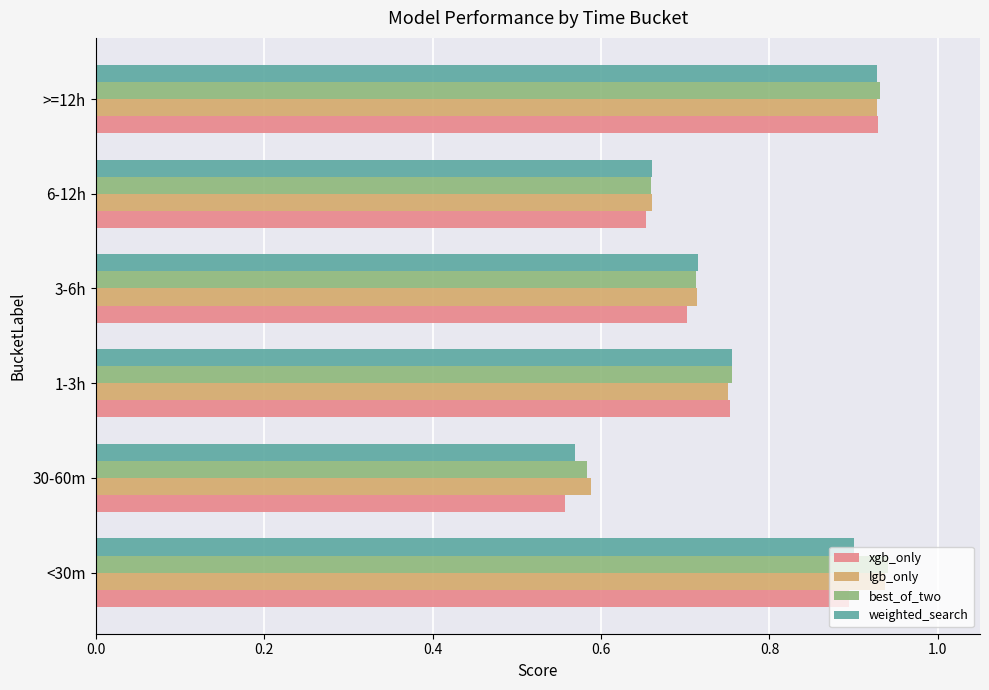

Which series has the largest range (max minus min)?

xgb_only